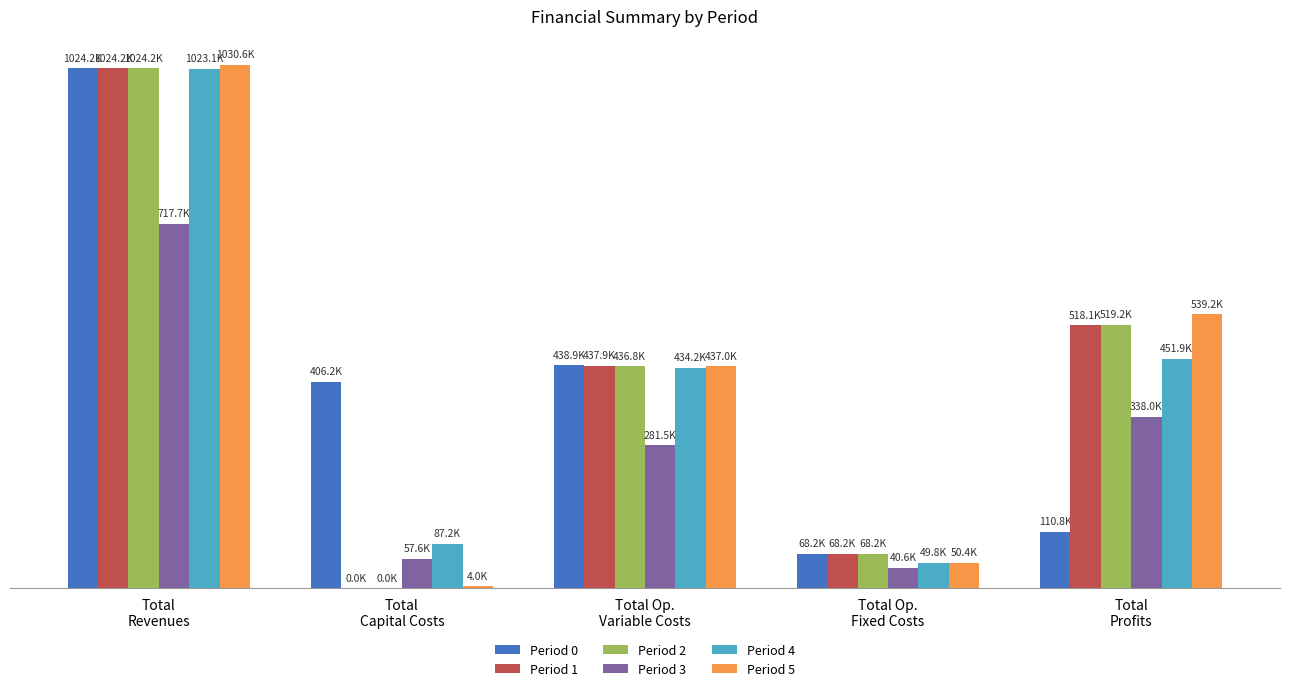

What position from the right is Total
Revenues?

5